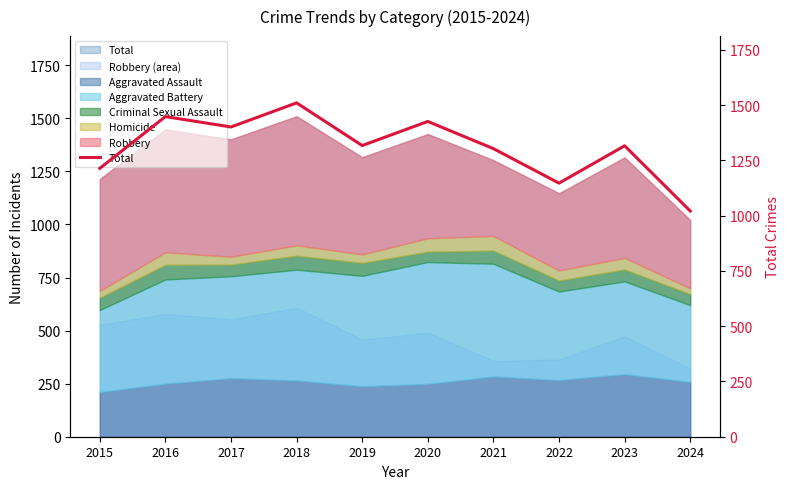

At which category does the data reach its first local peak?

2016